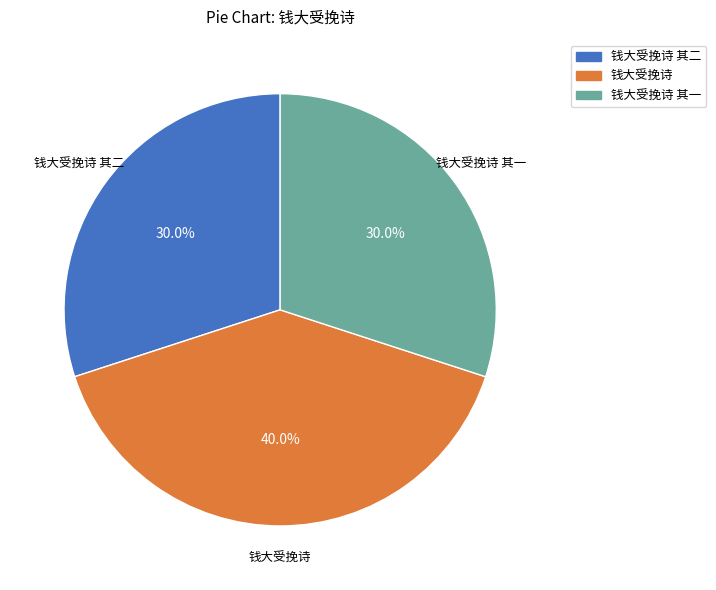

Does any single category account for the majority?

No